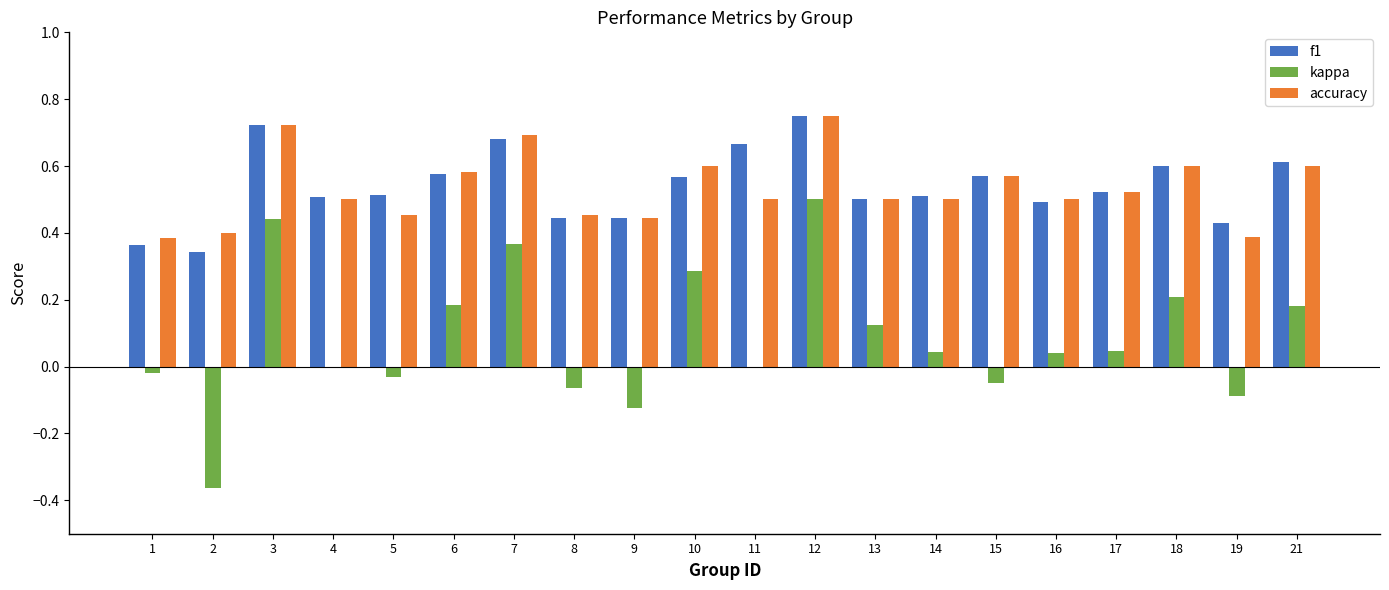

How many groups of bars are there?

20